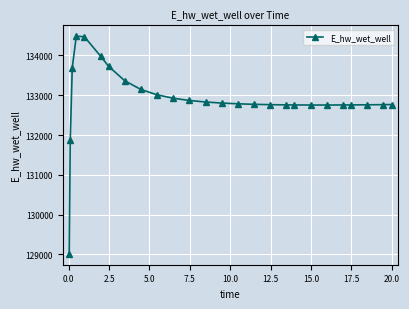

What is the smallest value displayed?

129015.7